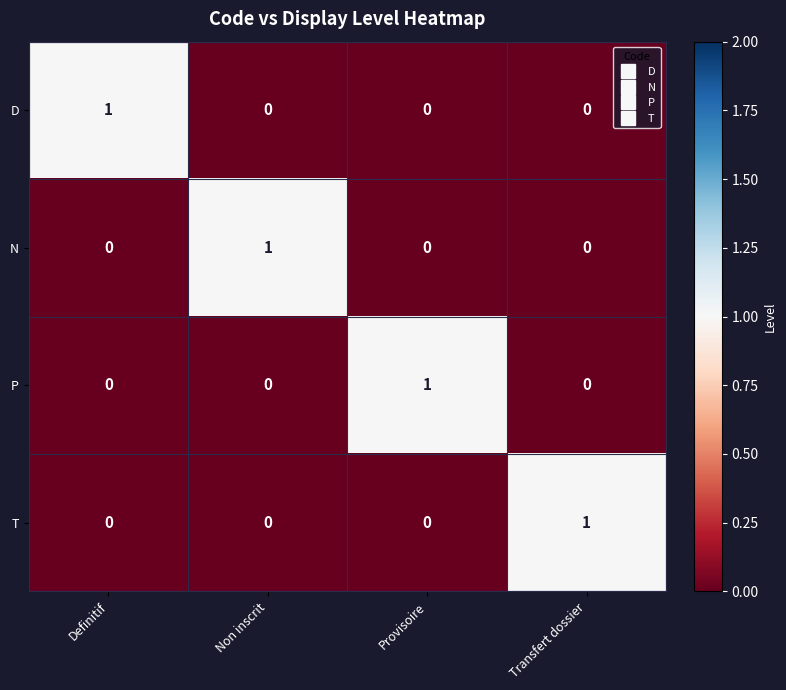

At how many categories does at least one series exceed 0?

4